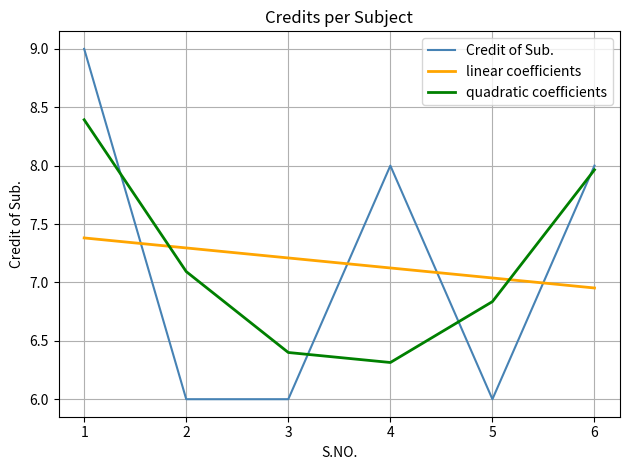

Is the value of linear coefficients at 5 greater than the value of quadratic coefficients at 4?

Yes